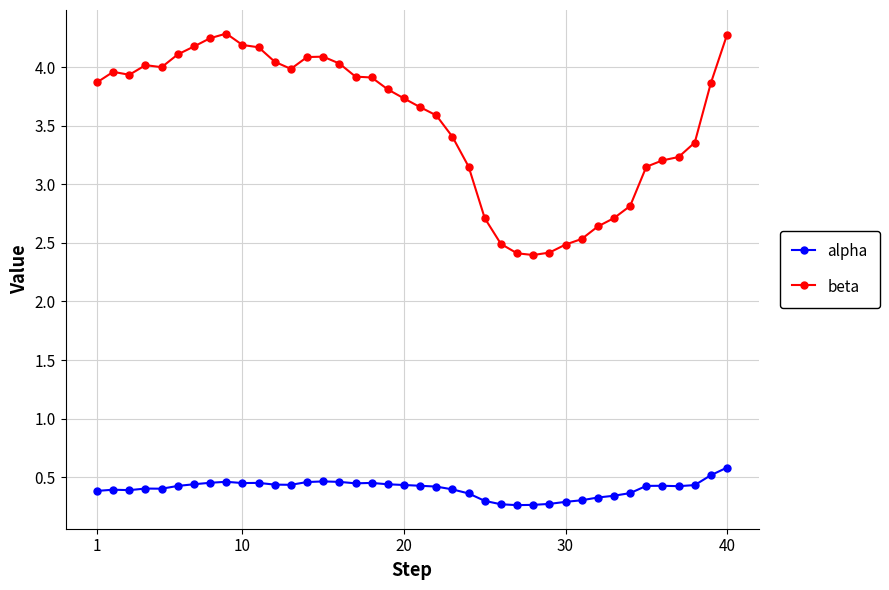

Which series has the widest spread of values?

beta